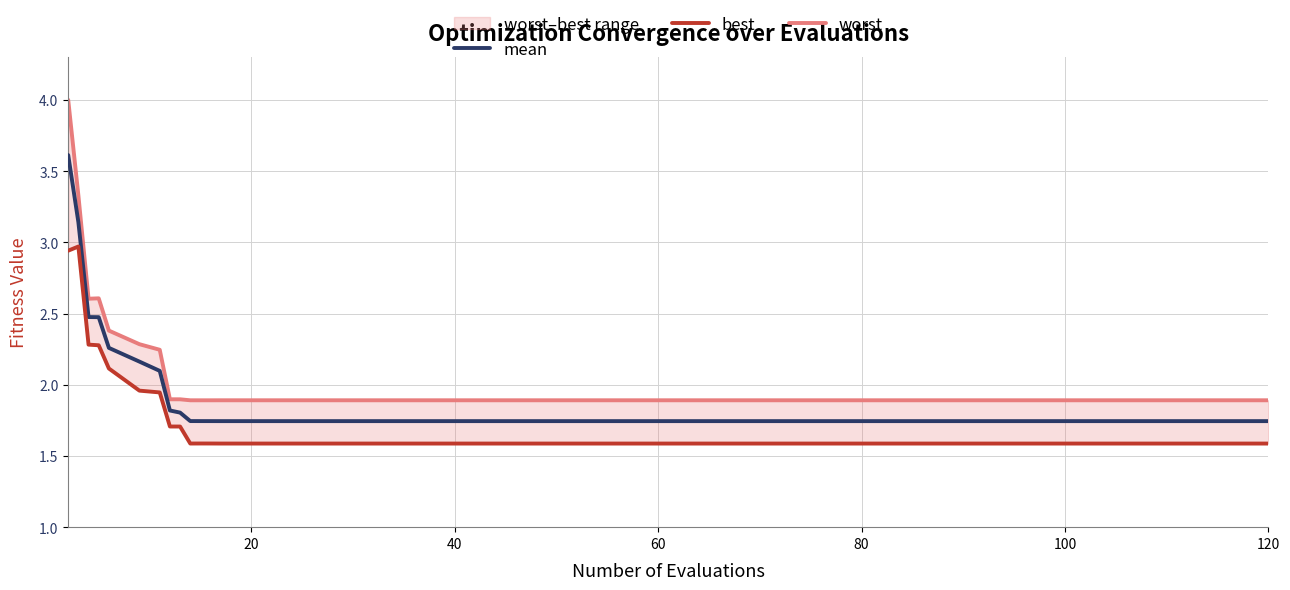

What is the maximum value for mean?

3.6